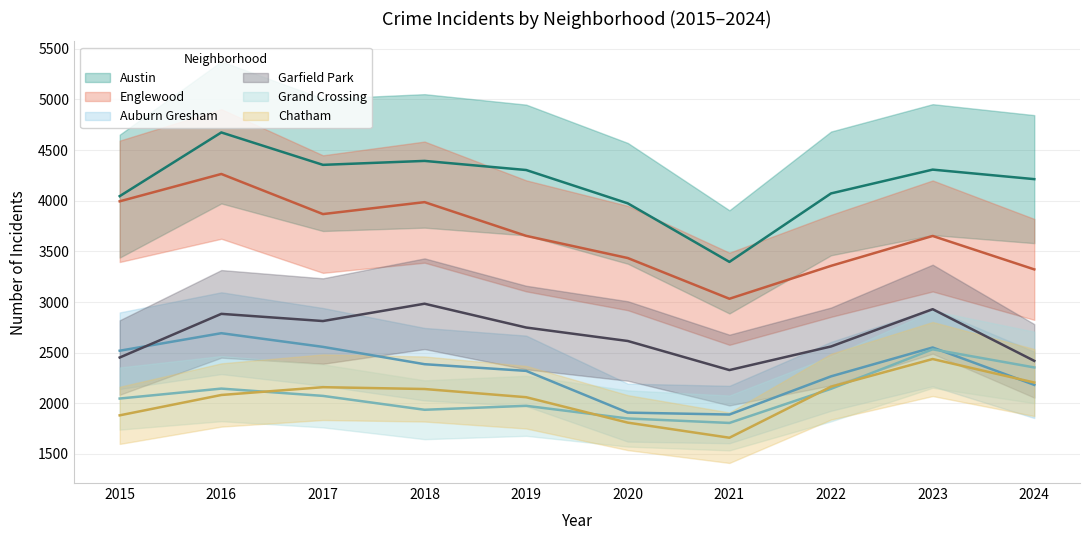

Where is the first local maximum for Englewood?

2016